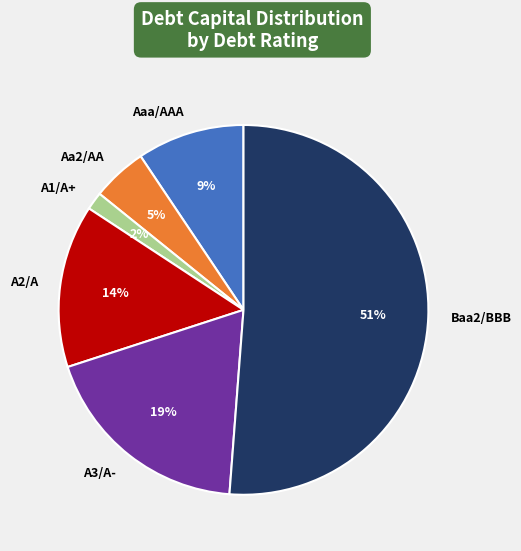

Is it true that Baa2/BBB is 32% of the pie?

False